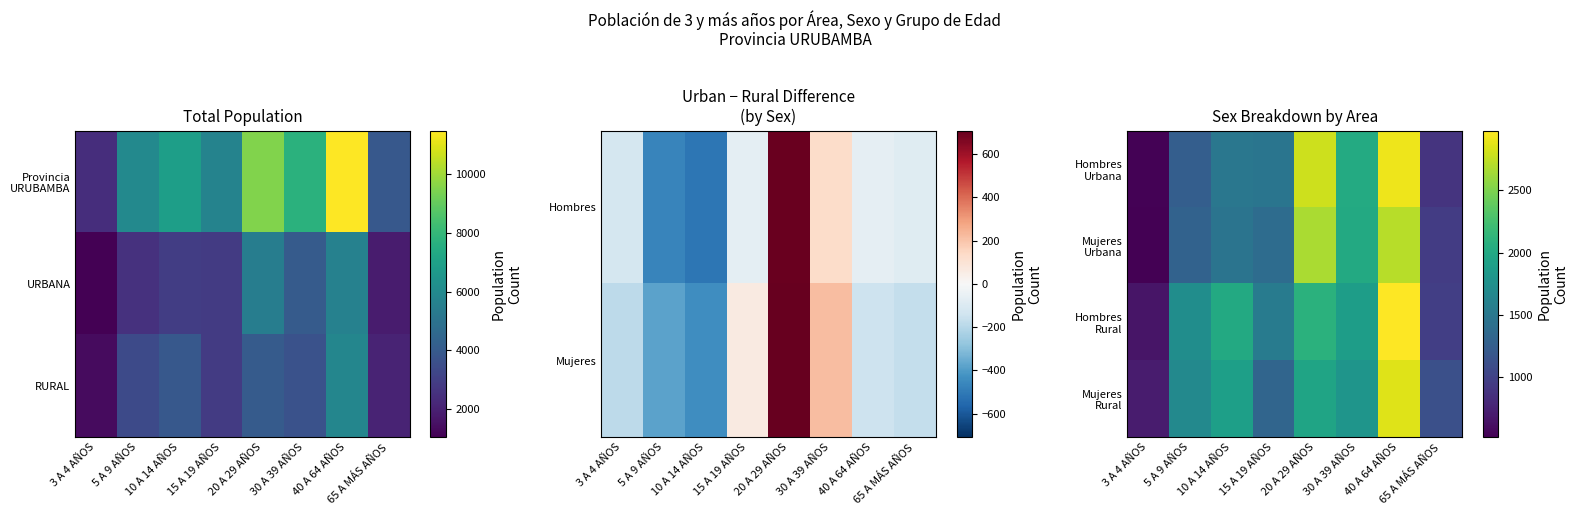

Which series changed the most between 15 A 19 AÑOS and 30 A 39 AÑOS?

Mujeres Urbana